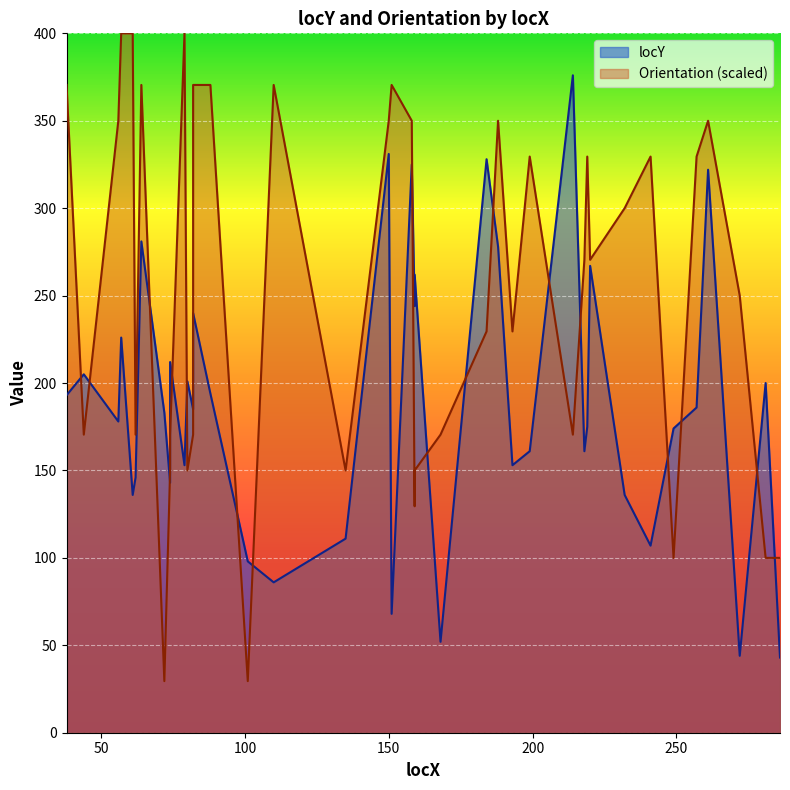

List the series in order of their peak value, lowest first.

locY, Orientation